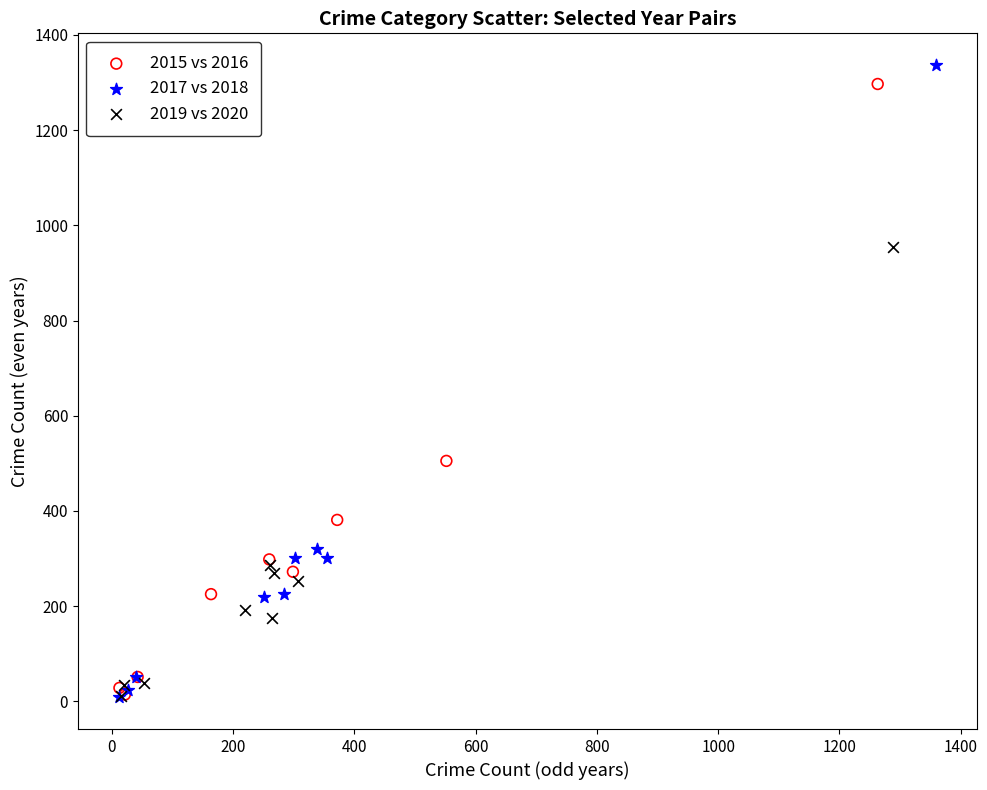

What are all the series names shown in the legend?

2015 vs 2016, 2017 vs 2018, 2019 vs 2020